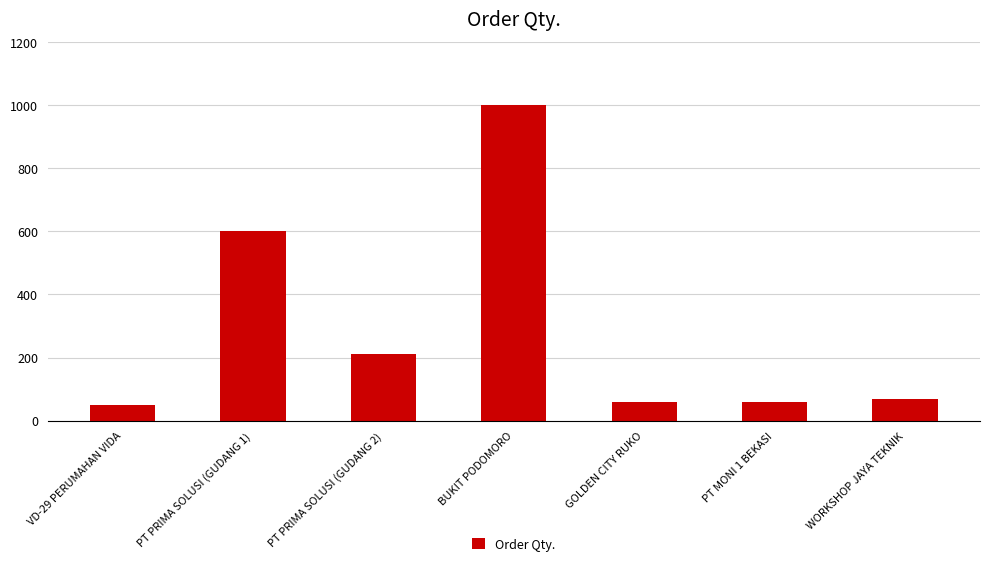

What is the sum of all values?

2050